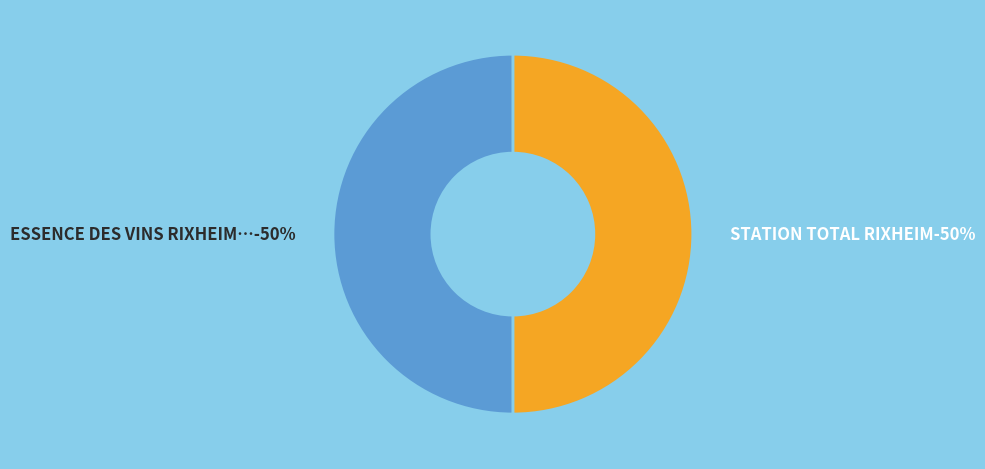

Is it true that ESSENCE DES VINS RIXHEIM XL is 50% of the pie?

True